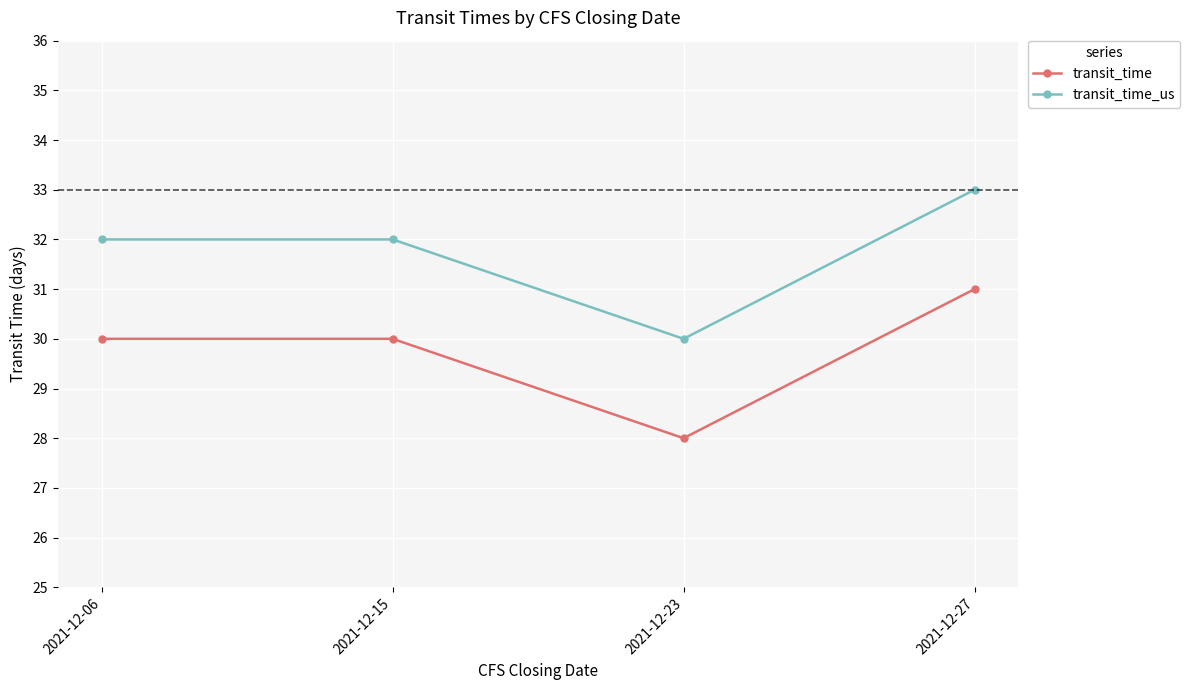

What is the spread (max minus min) of values at 2021-12-06?

2